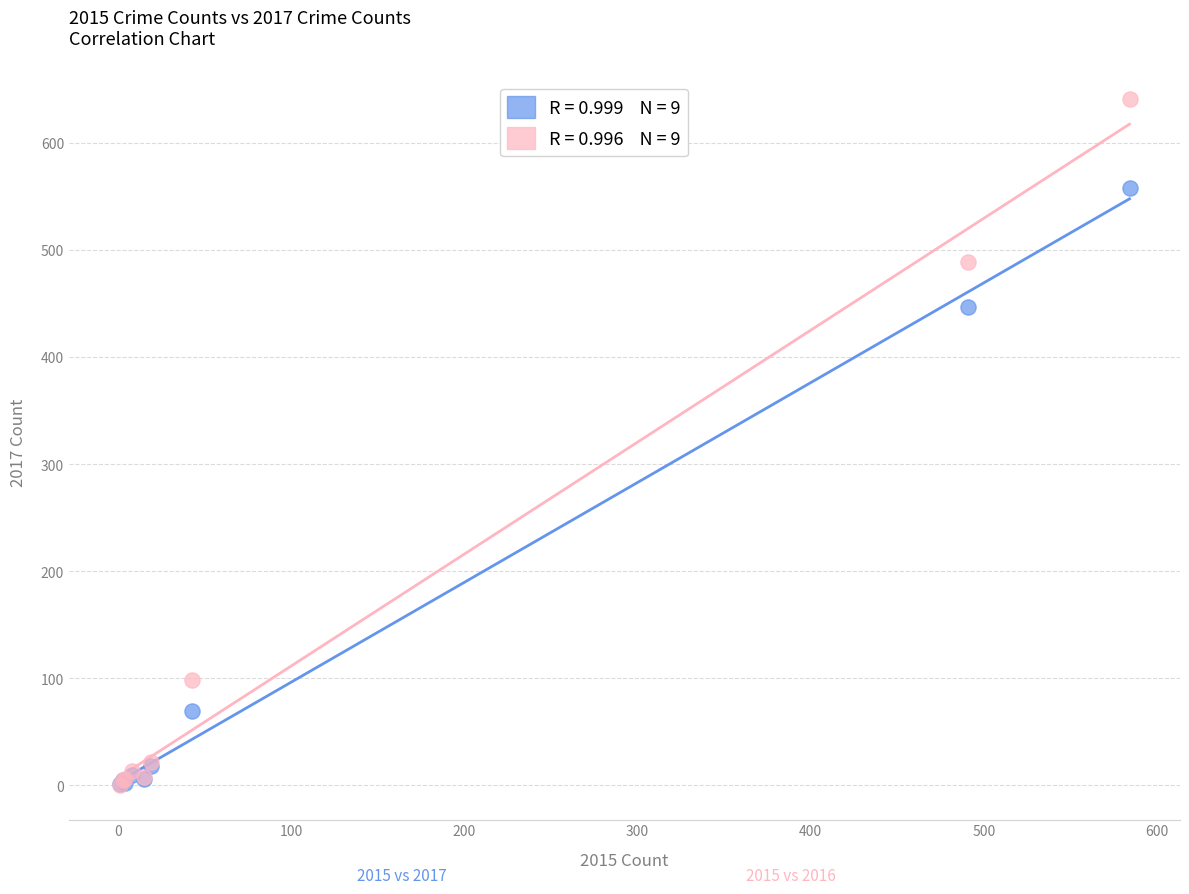

Across all series, what Y value is closest to 320?

447